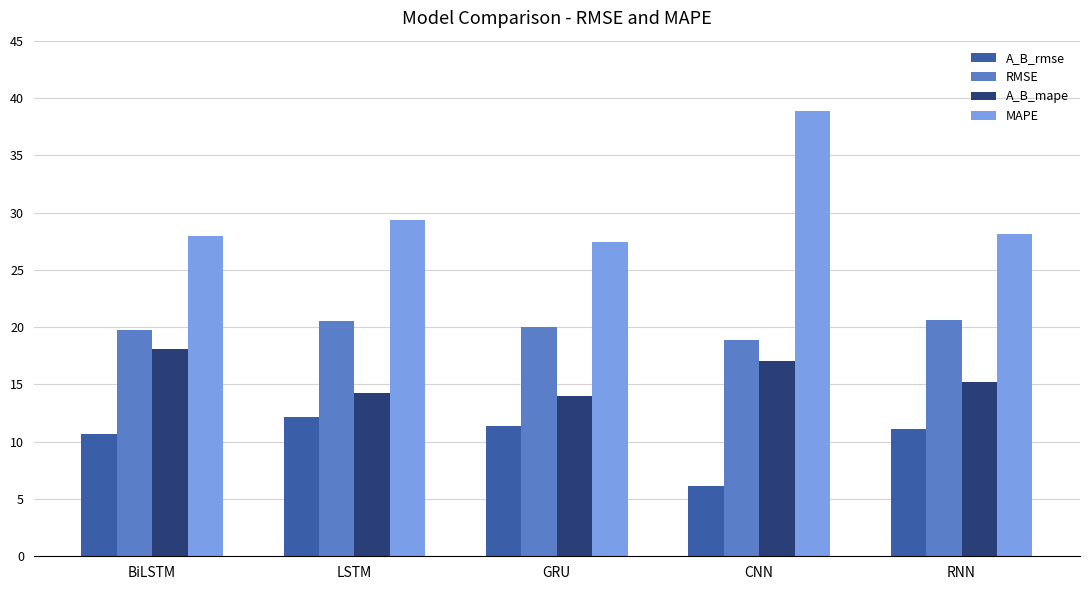

Which series has the largest total across all categories?

MAPE